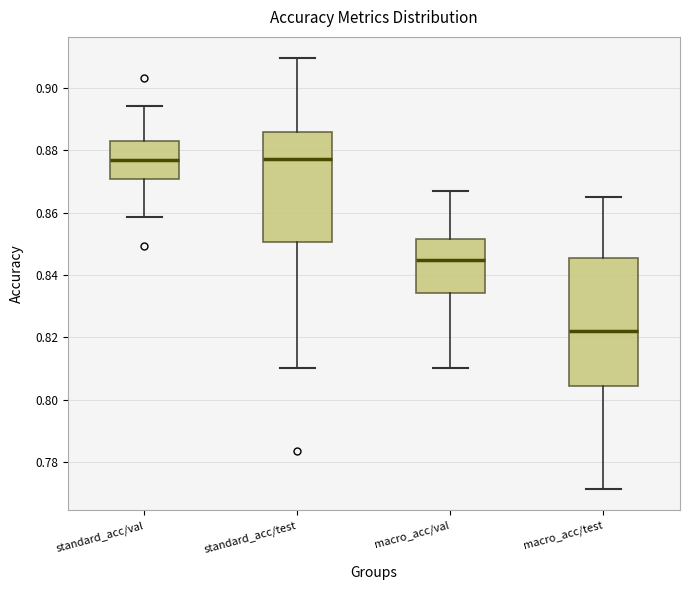

Which box is the tallest, from its lower edge to its upper edge?

macro_acc/test